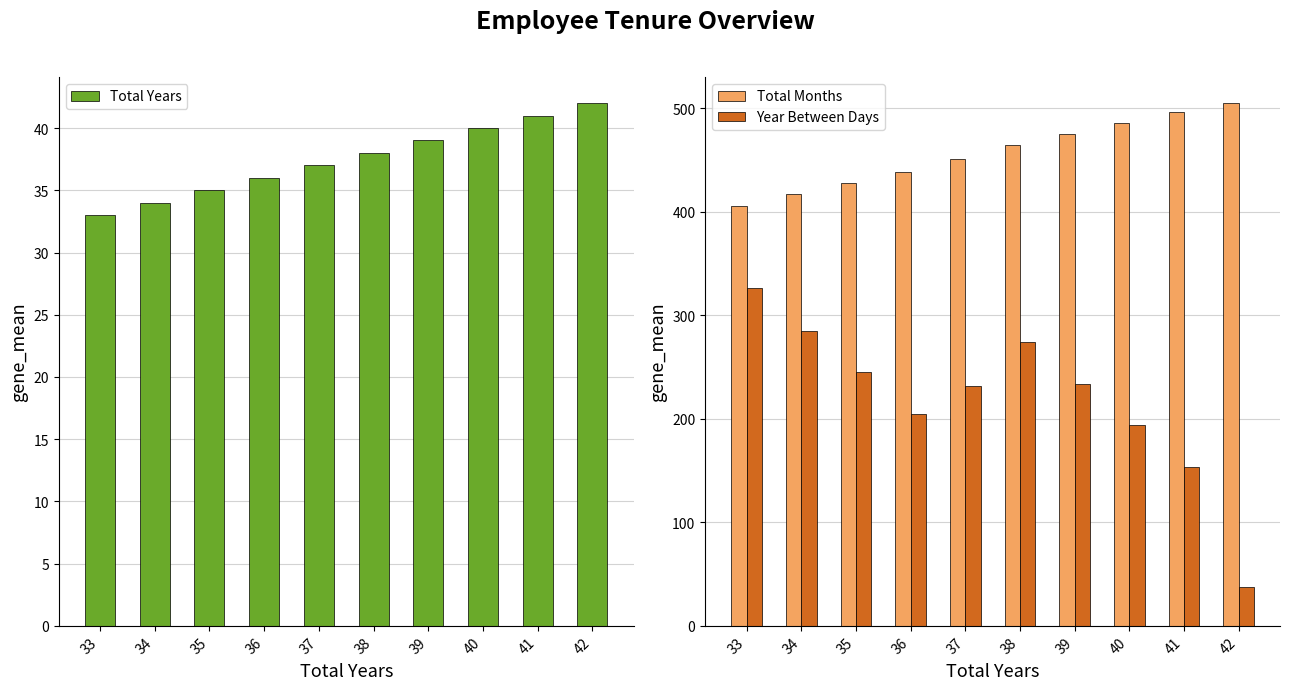

What is the lowest value of the Total Years series?

33.0